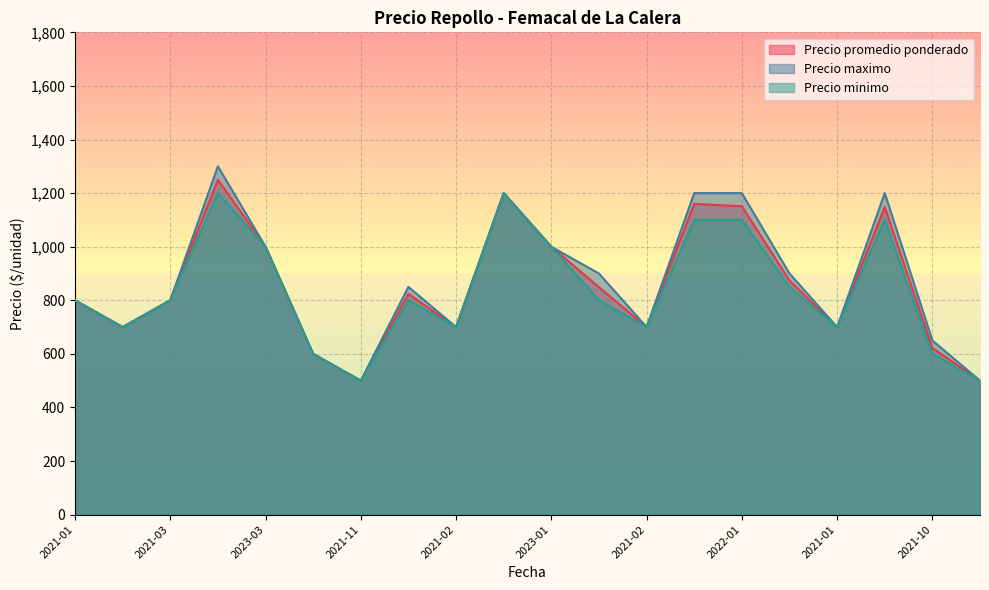

True or false: Precio maximo and Precio minimo intersect in this chart.

False